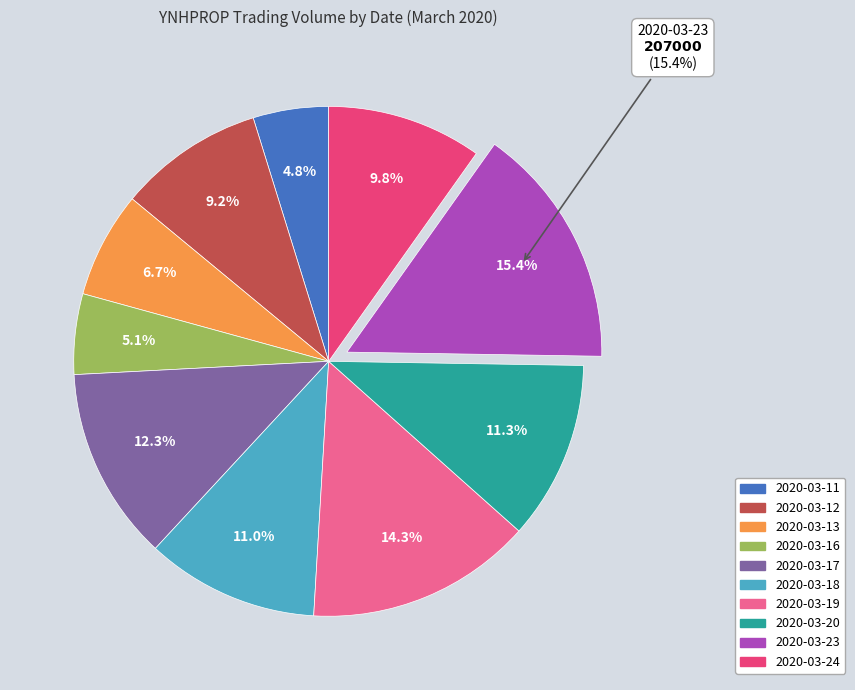

What is the change in value from 2020-03-17 to 2020-03-23?

+42300